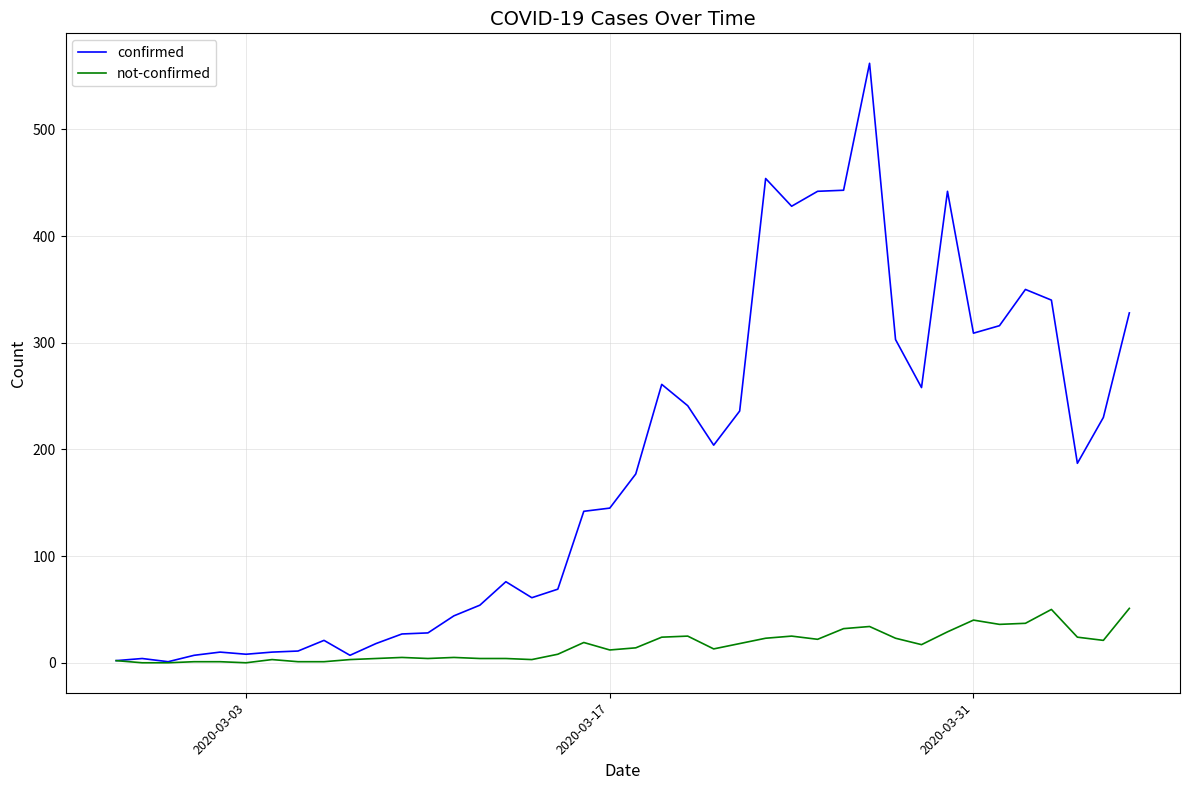

Which series has the largest total across all categories?

confirmed